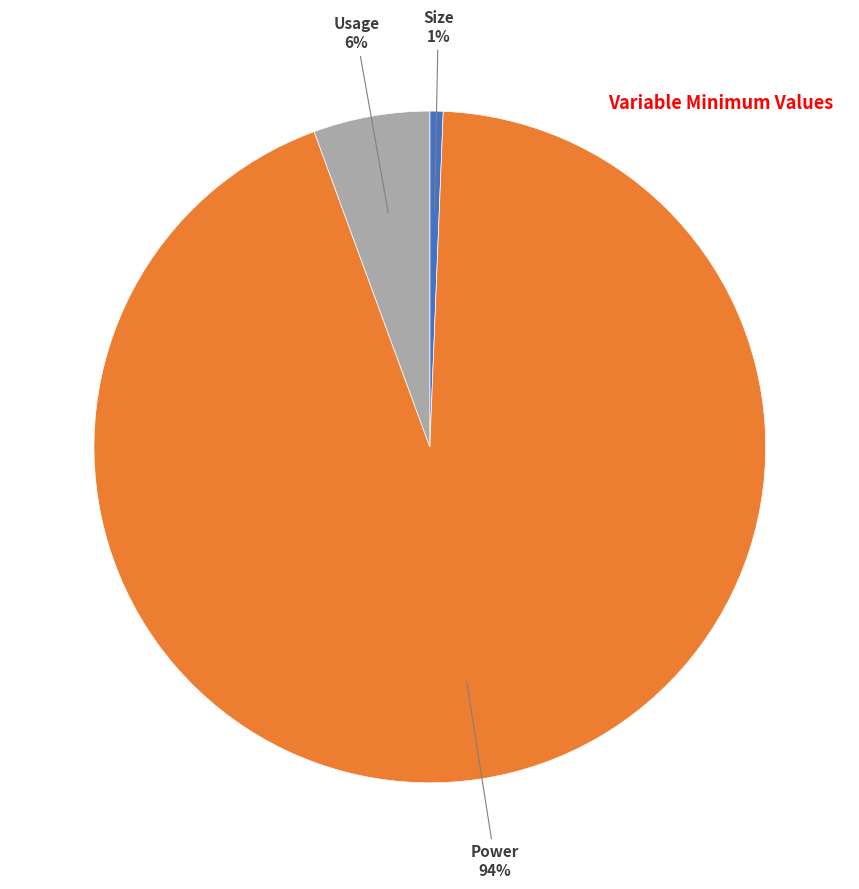

Does any single category account for the majority?

Yes